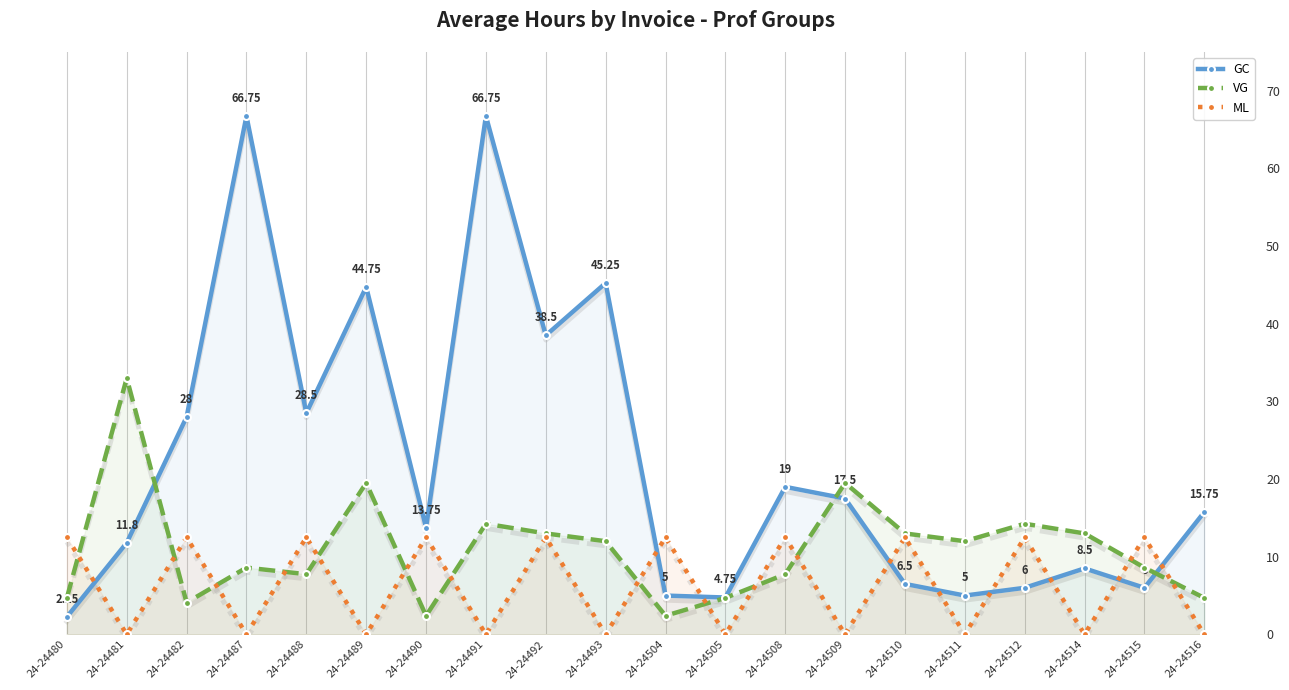

At which label does ML first exceed 12?

24-24480